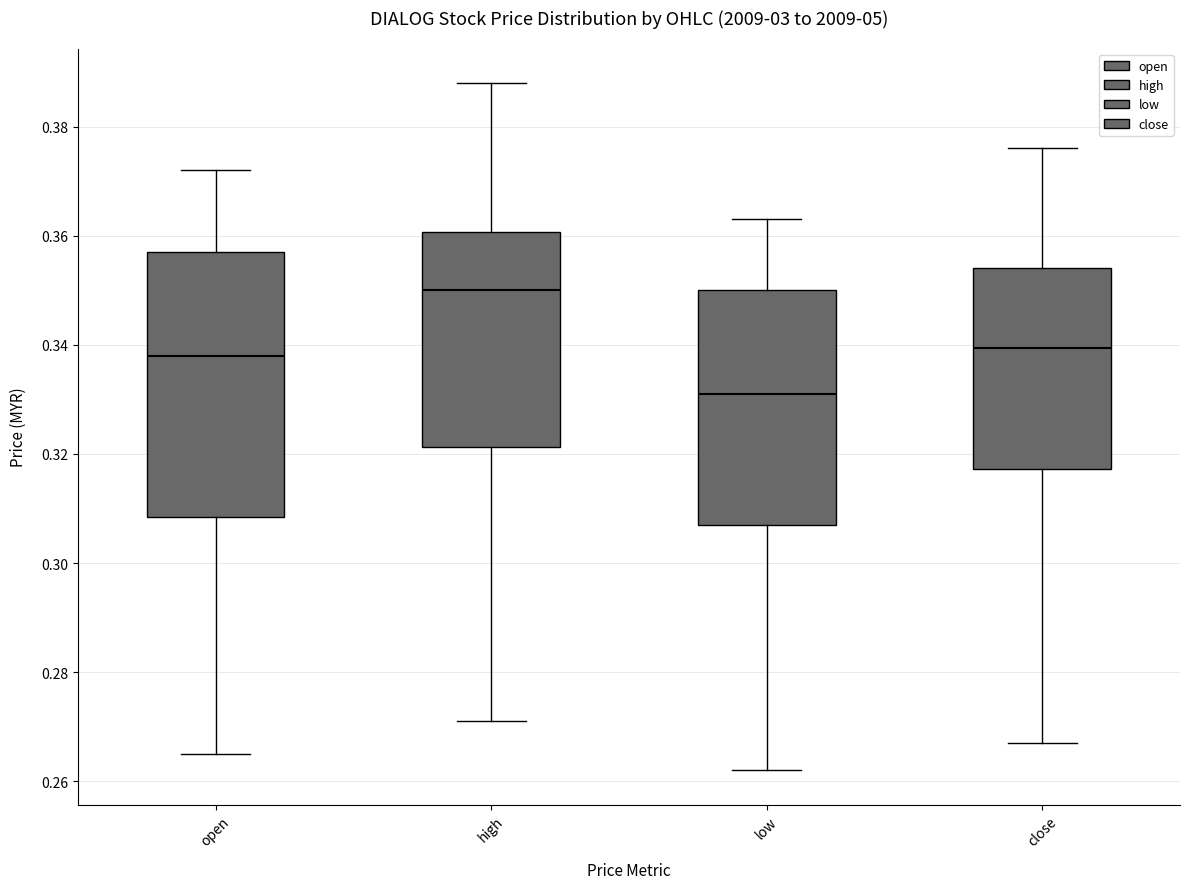

Reading left to right, transcribe this box plot: for each box, give where its median line is, the range the box spans, and where its two whiskers end, as read against the y-axis. The values are not printed on the chart, so give them approximately, as read against the axis.

open: median 0.338, box 0.308 to 0.358, whiskers 0.266 to 0.372
high: median 0.350, box 0.322 to 0.360, whiskers 0.272 to 0.388
low: median 0.332, box 0.308 to 0.350, whiskers 0.262 to 0.364
close: median 0.340, box 0.318 to 0.354, whiskers 0.268 to 0.376